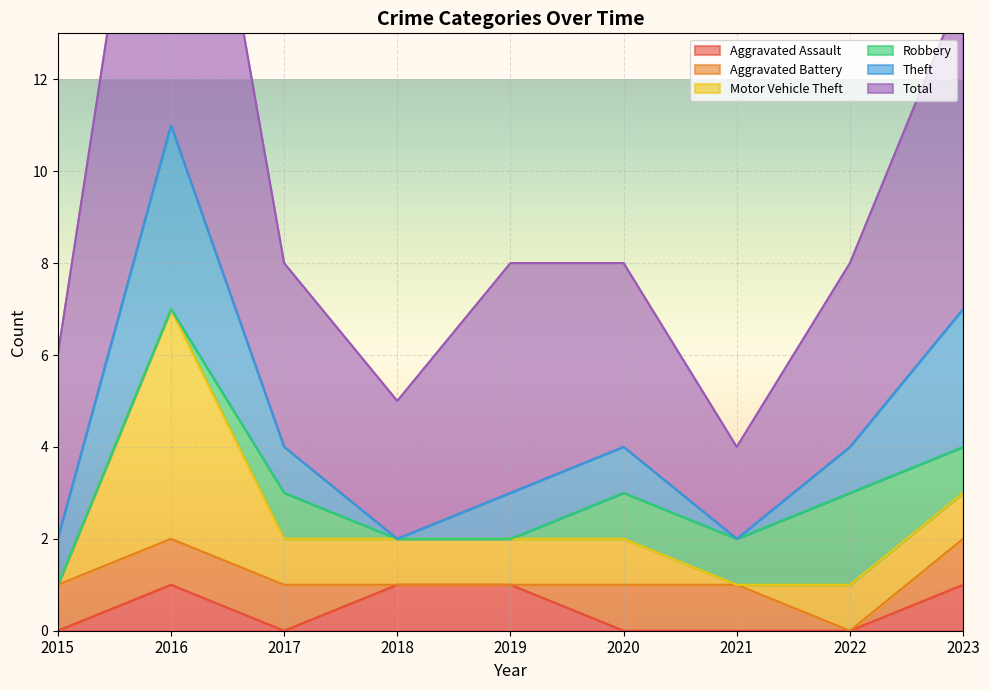

Is it true that Aggravated Battery equals 0 at 2018?

False